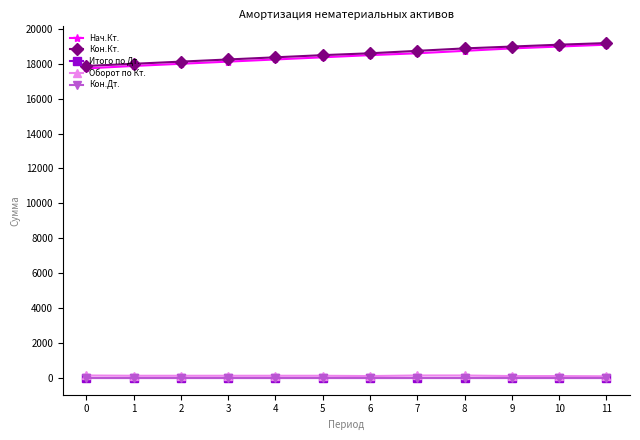

Does the chart have visible grid lines?

No